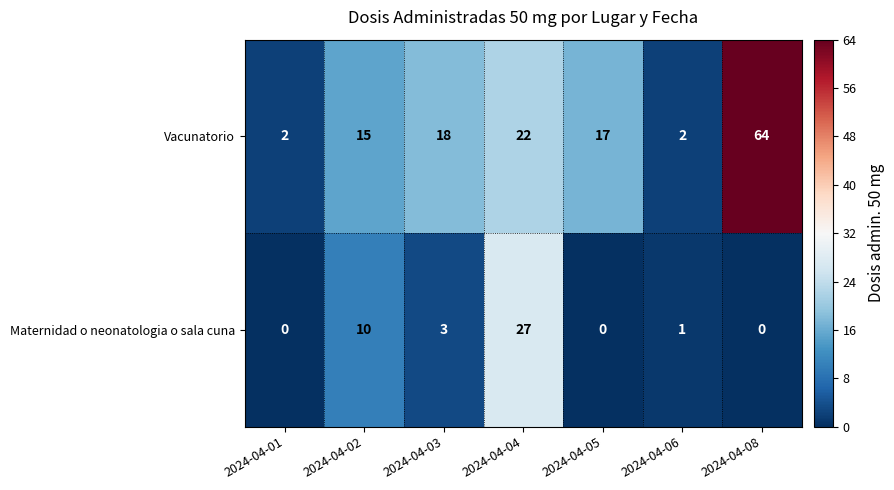

How many series are shown in this chart?

2